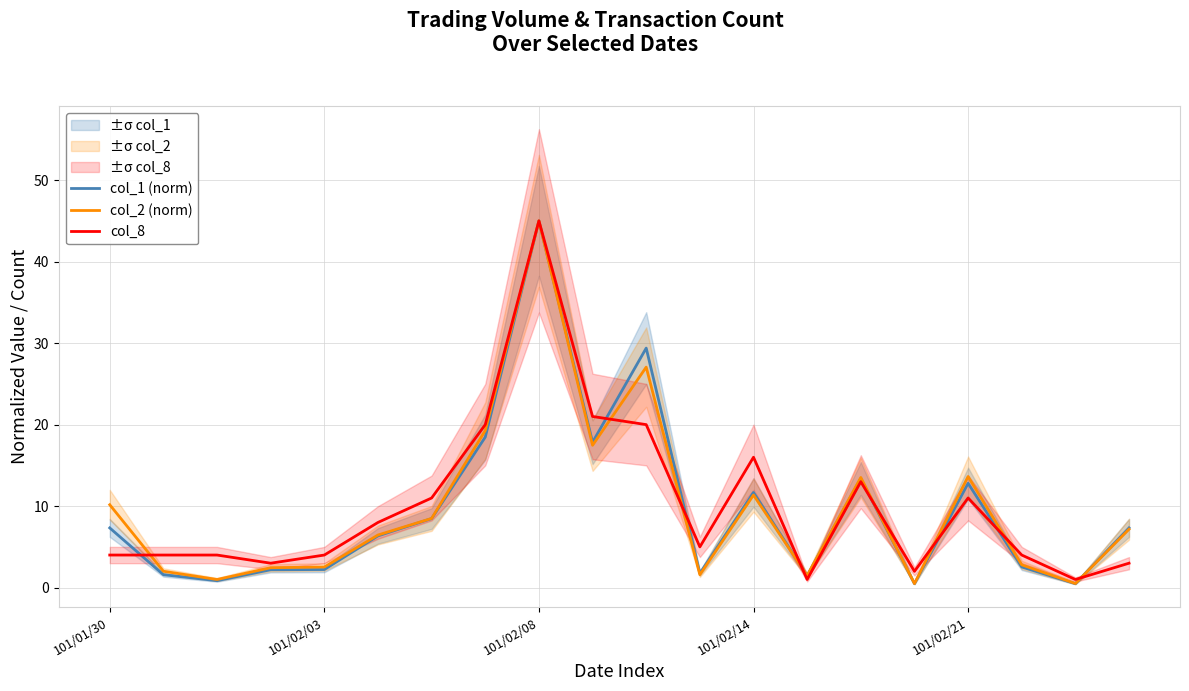

The value of col_2 (norm) at 101/02/14 is 17.2. True or false?

False